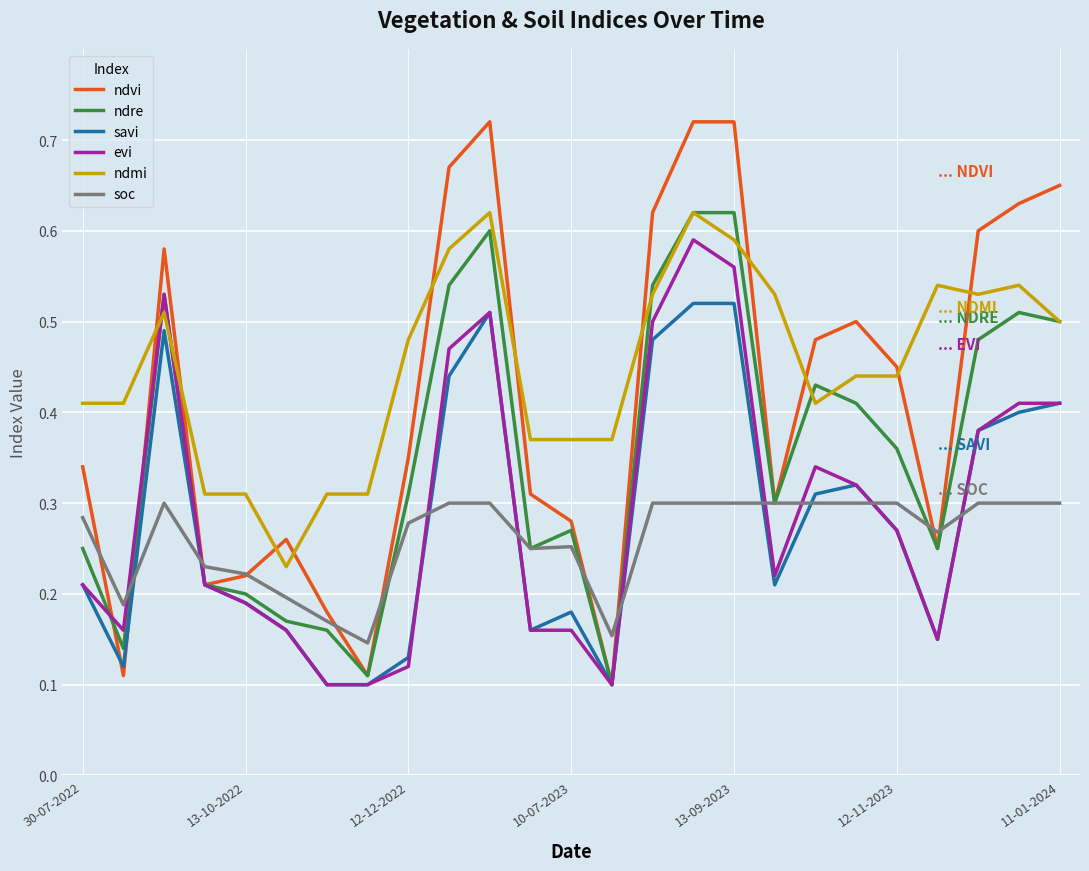

Which series has the widest spread of values?

ndvi